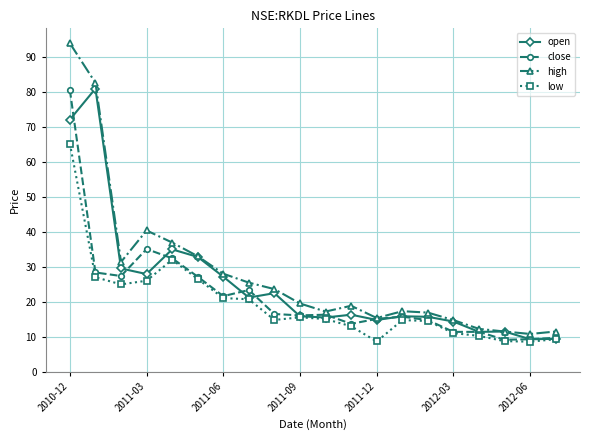

What is the highest value of the low series?

65.2